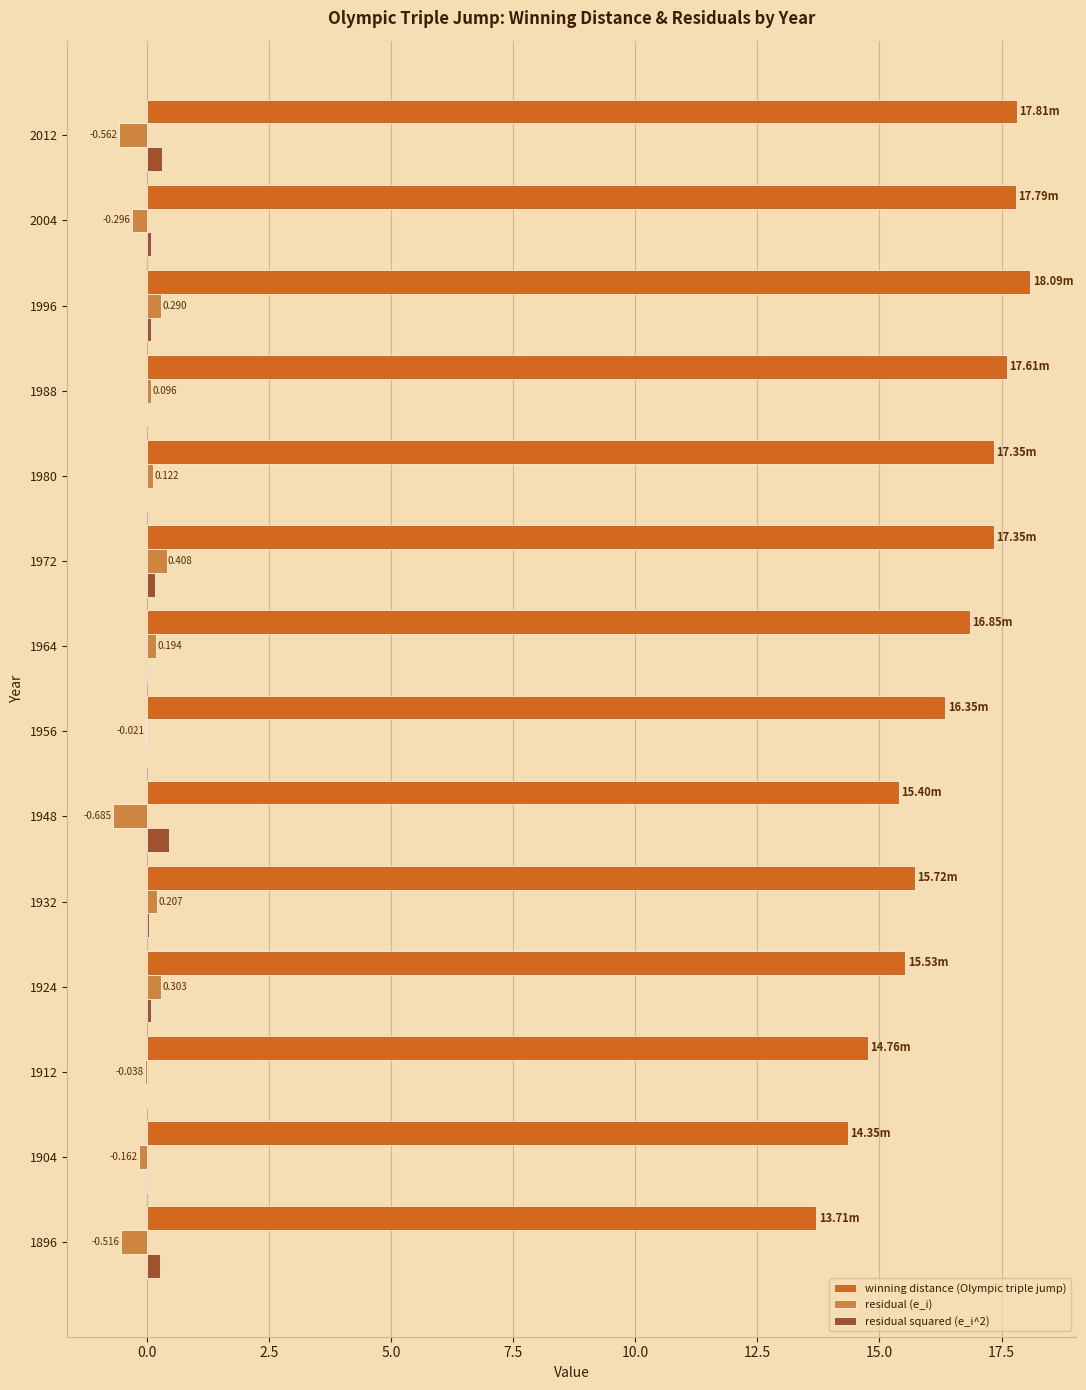

Between 1948 and 1988, which series saw the biggest shift?

winning distance (Olympic triple jump)